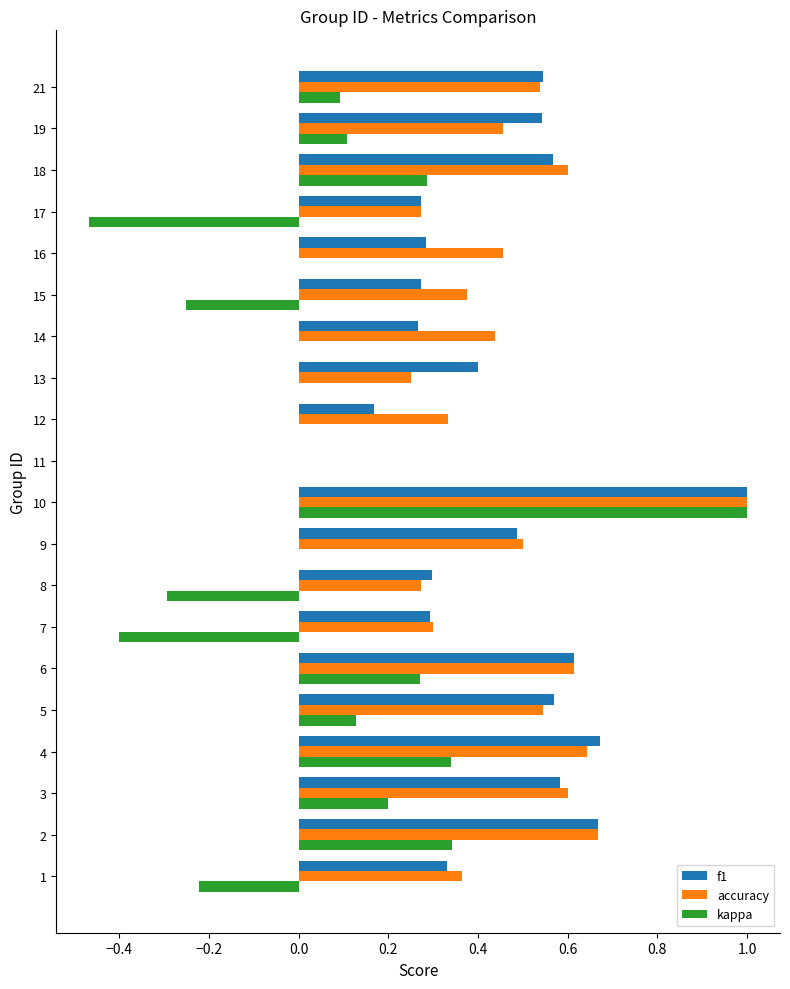

The value of accuracy at 14 is 0.2. True or false?

False